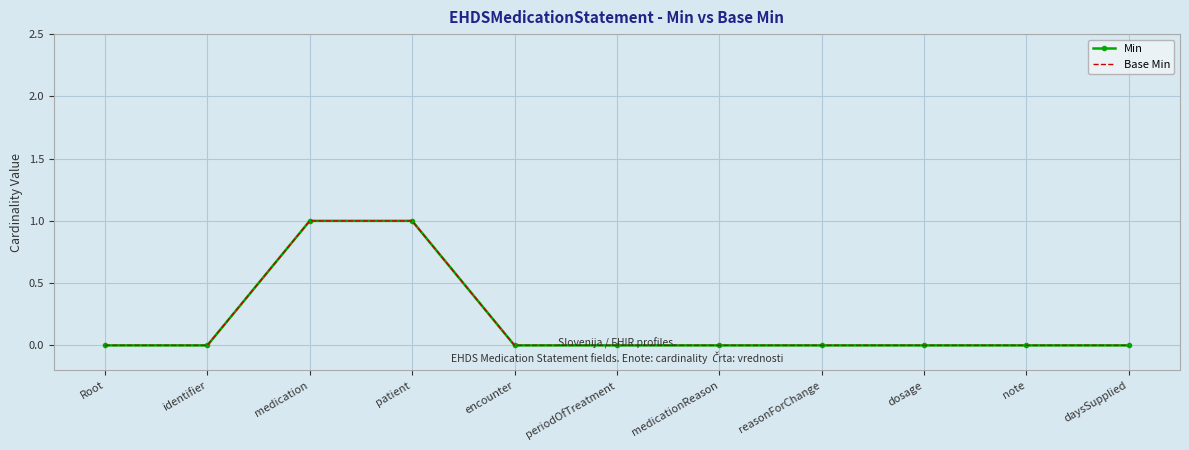

Which category has the lowest value in the Base Min series?

Root